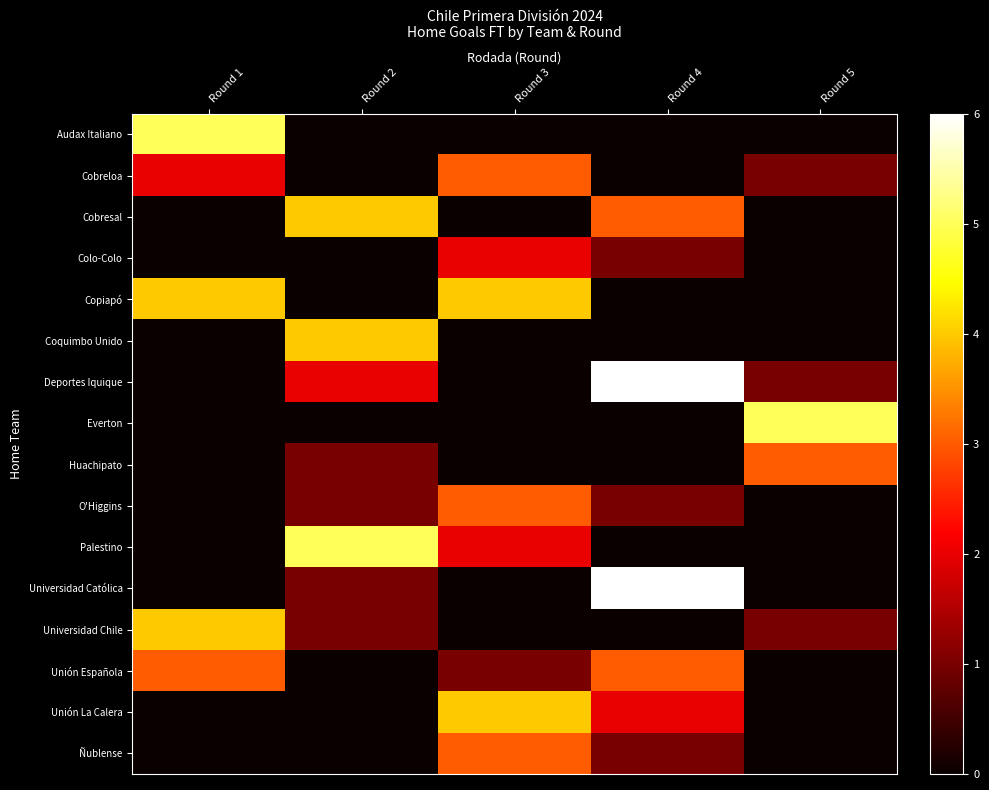

Reading left to right, transcribe all the data shown in this chart.

row_0: Round 1=5	Round 2=0	Round 3=0	Round 4=0	Round 5=0
row_1: Round 1=2	Round 2=0	Round 3=3	Round 4=0	Round 5=1
row_2: Round 1=0	Round 2=4	Round 3=0	Round 4=3	Round 5=0
row_3: Round 1=0	Round 2=0	Round 3=2	Round 4=1	Round 5=0
row_4: Round 1=4	Round 2=0	Round 3=4	Round 4=0	Round 5=0
row_5: Round 1=0	Round 2=4	Round 3=0	Round 4=0	Round 5=0
row_6: Round 1=0	Round 2=2	Round 3=0	Round 4=6	Round 5=1
row_7: Round 1=0	Round 2=0	Round 3=0	Round 4=0	Round 5=5
row_8: Round 1=0	Round 2=1	Round 3=0	Round 4=0	Round 5=3
row_9: Round 1=0	Round 2=1	Round 3=3	Round 4=1	Round 5=0
row_10: Round 1=0	Round 2=5	Round 3=2	Round 4=0	Round 5=0
row_11: Round 1=0	Round 2=1	Round 3=0	Round 4=6	Round 5=0
row_12: Round 1=4	Round 2=1	Round 3=0	Round 4=0	Round 5=1
row_13: Round 1=3	Round 2=0	Round 3=1	Round 4=3	Round 5=0
row_14: Round 1=0	Round 2=0	Round 3=4	Round 4=2	Round 5=0
row_15: Round 1=0	Round 2=0	Round 3=3	Round 4=1	Round 5=0